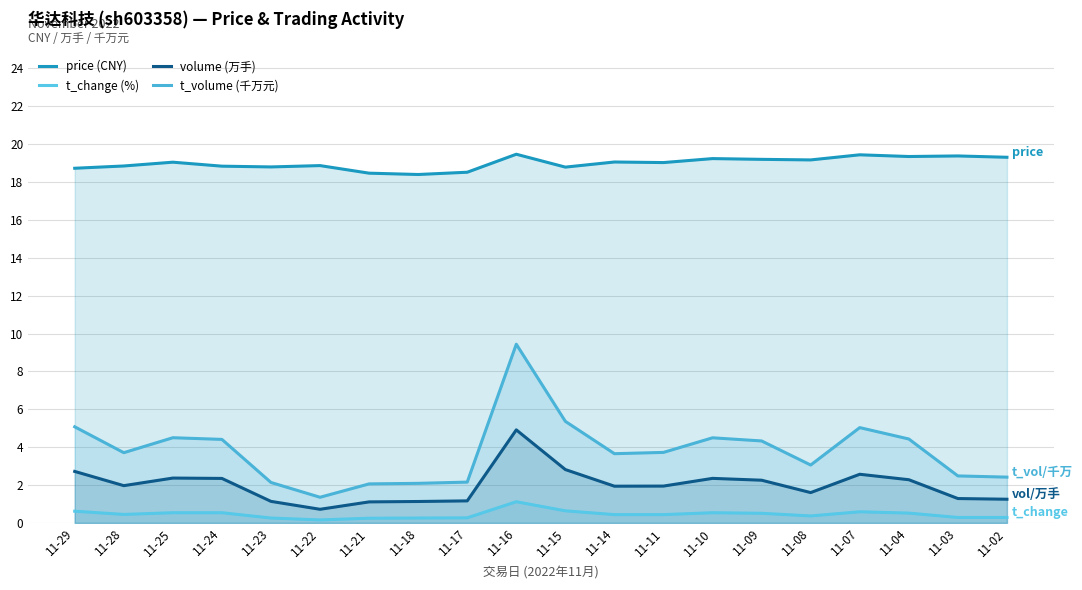

True or false: volume (万手) has more than 2 interior local peaks.

True